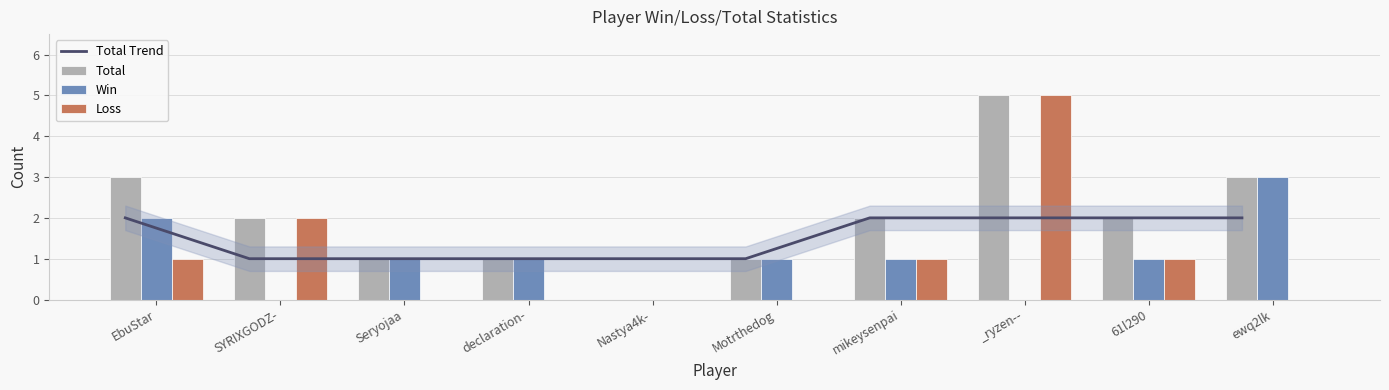

True or false: Total Trend has a value of 3 at EbuStar.

False